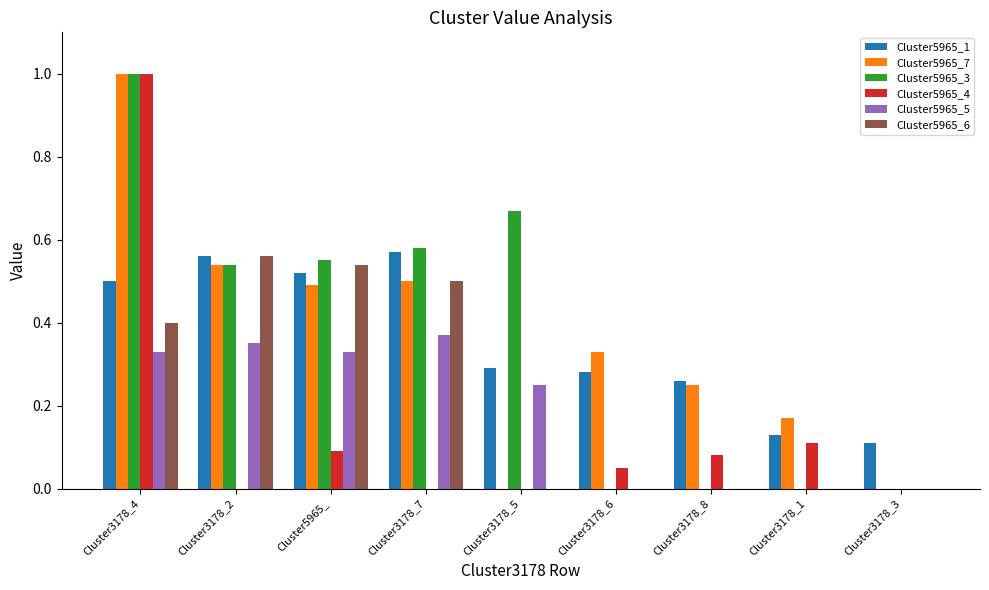

The Cluster5965_3 series shows -0.6 at Cluster3178_1. True or false?

False